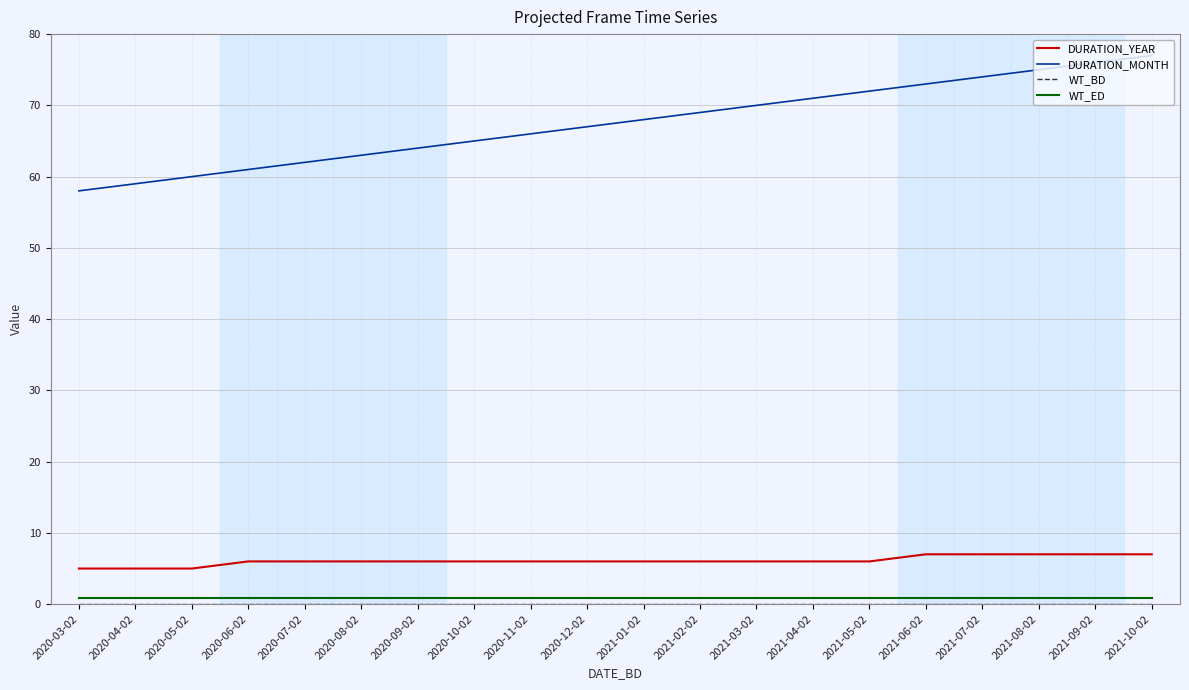

The value of DURATION_MONTH at 2020-05-02 is 60.0. True or false?

True